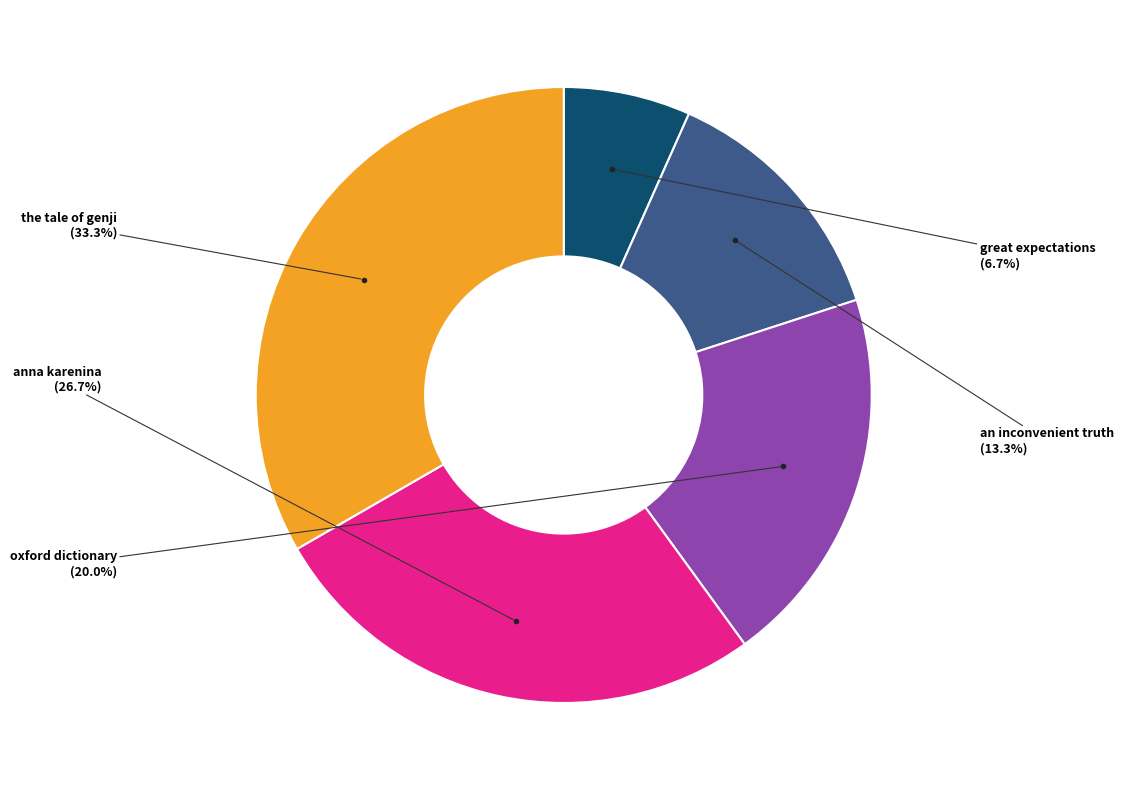

Is there any slice that represents more than half of the pie?

No